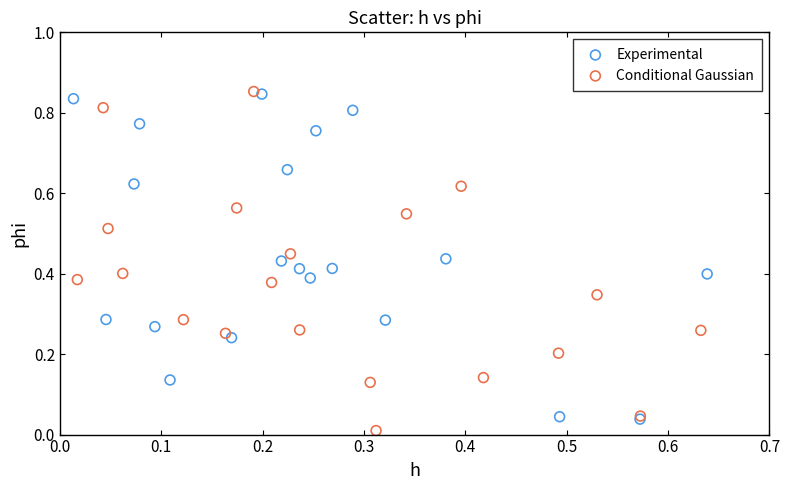

What are all the series names shown in the legend?

Experimental, Conditional Gaussian